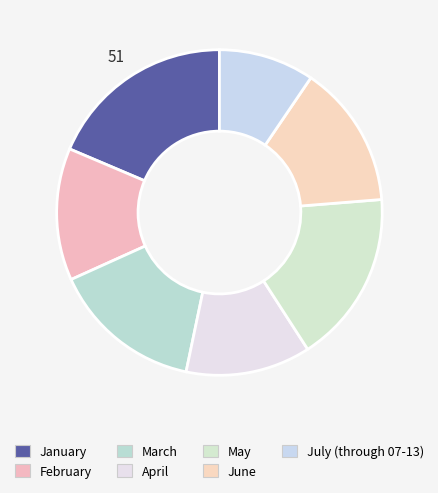

Which has a higher value, June or July (through 07-13)?

June